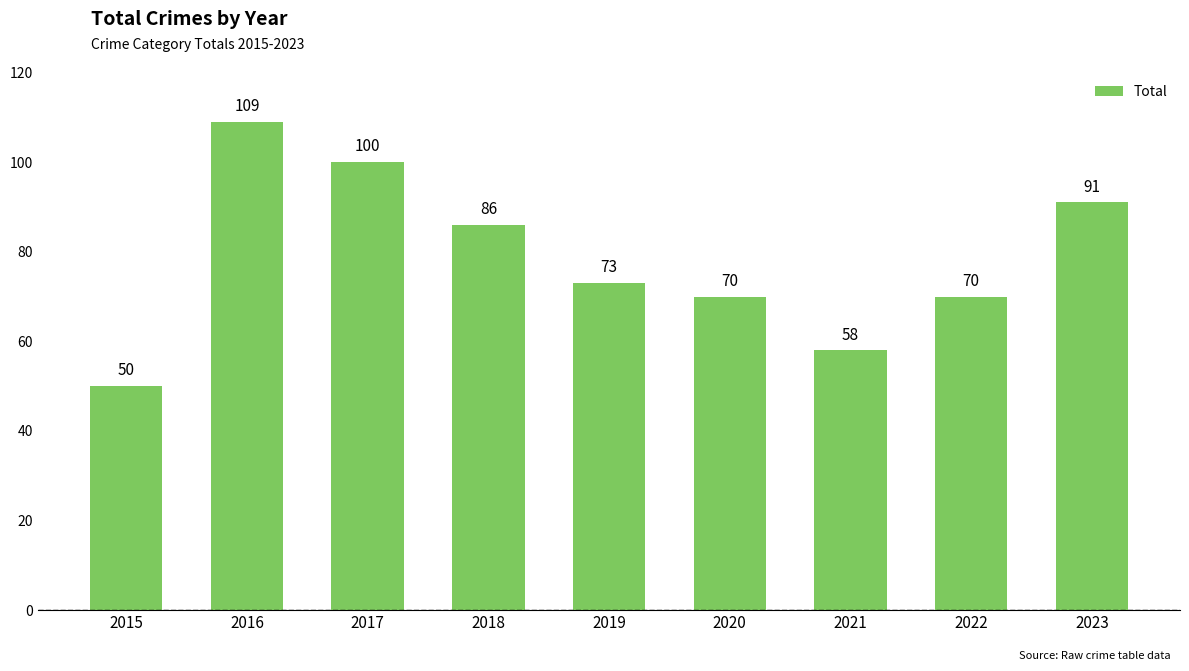

Where is the data nearest to the value 79?

2019